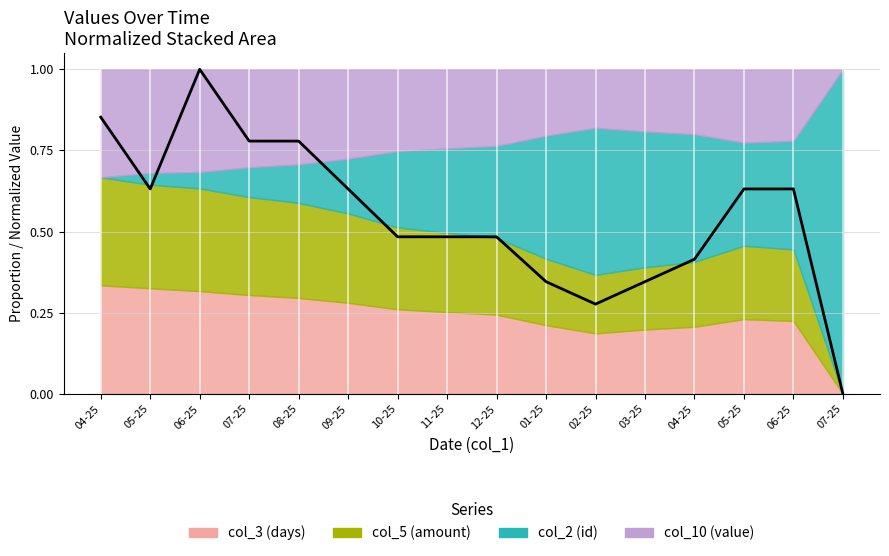

What is the label of the 10th point from the left?

01-25